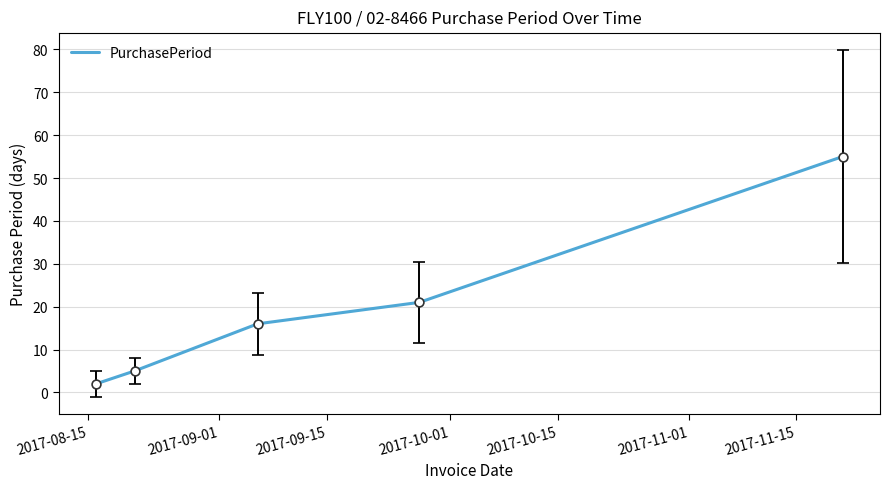

What is the greatest value displayed?

55